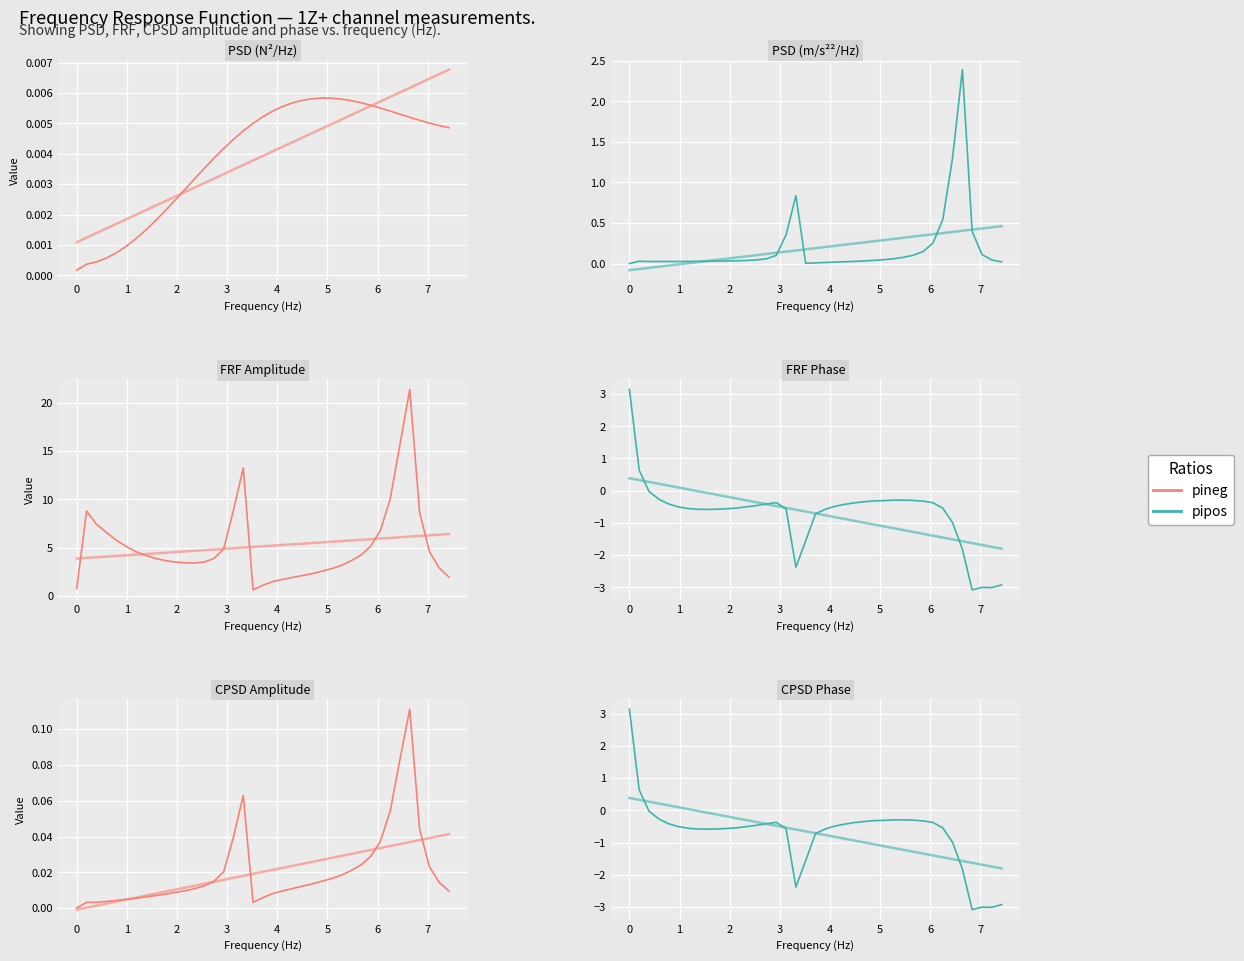

What is the difference between the maximum and minimum values in the FRF Amplitude series?

20.7